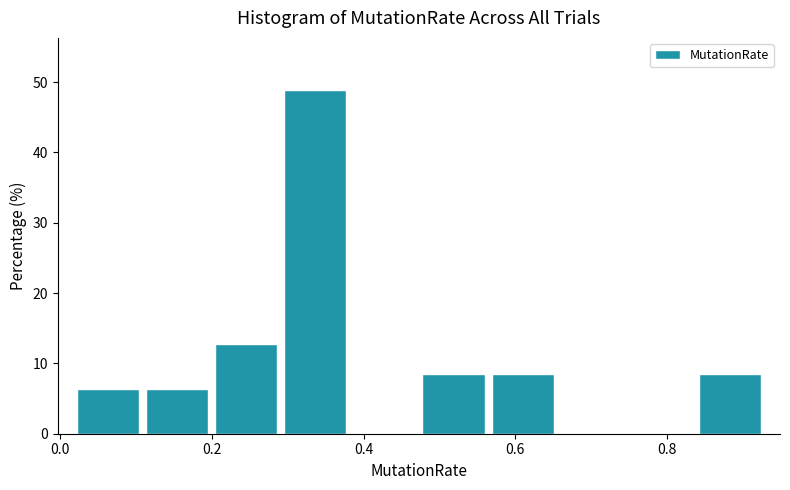

Over which range of the x-axis is the bar tallest?

0.30 to 0.38